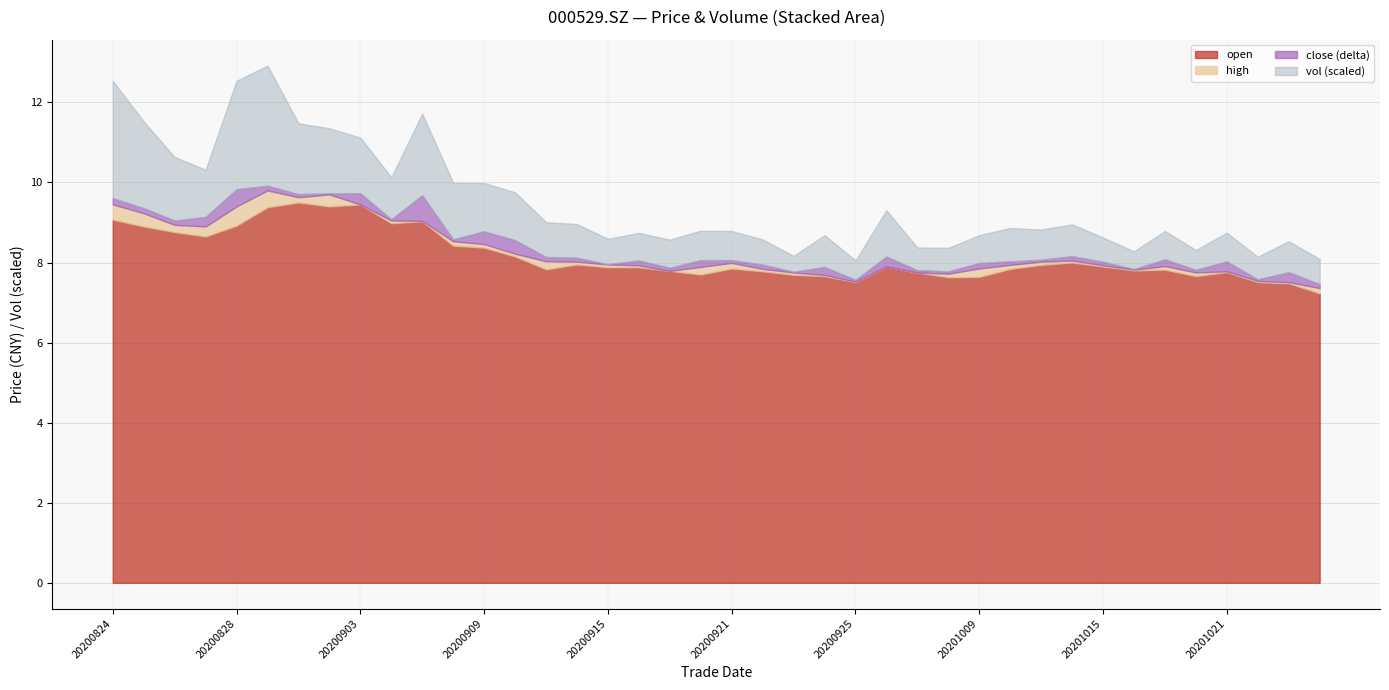

Does the chart have visible grid lines?

Yes